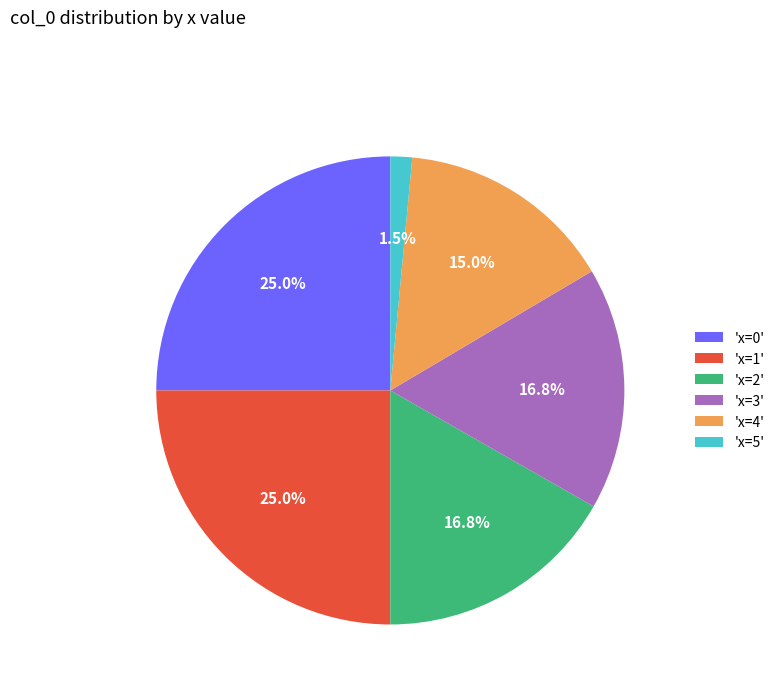

What is the smallest slice in the pie chart?

'x=5'